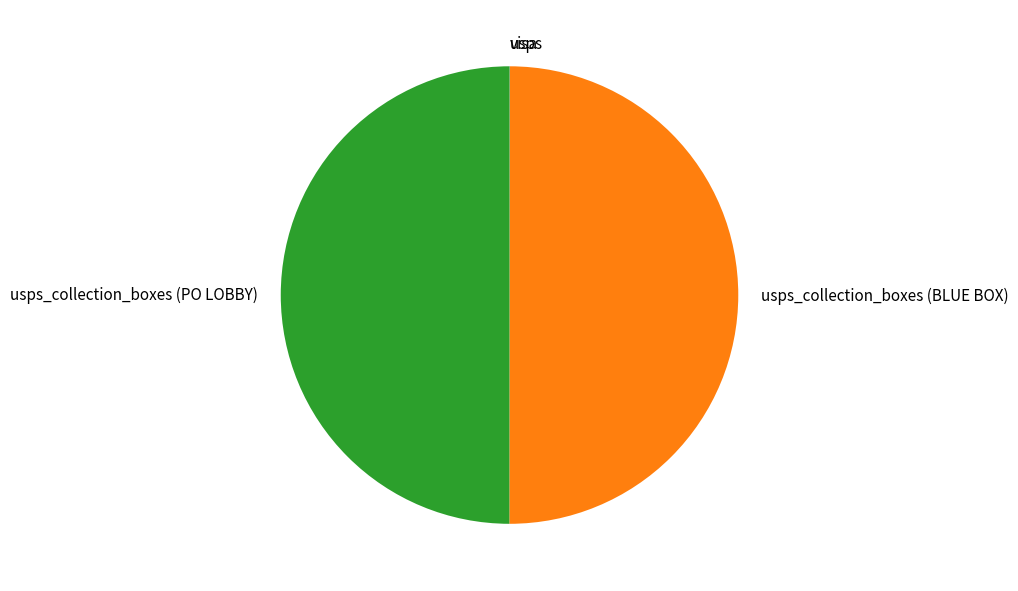

How many segments does this pie chart have?

4